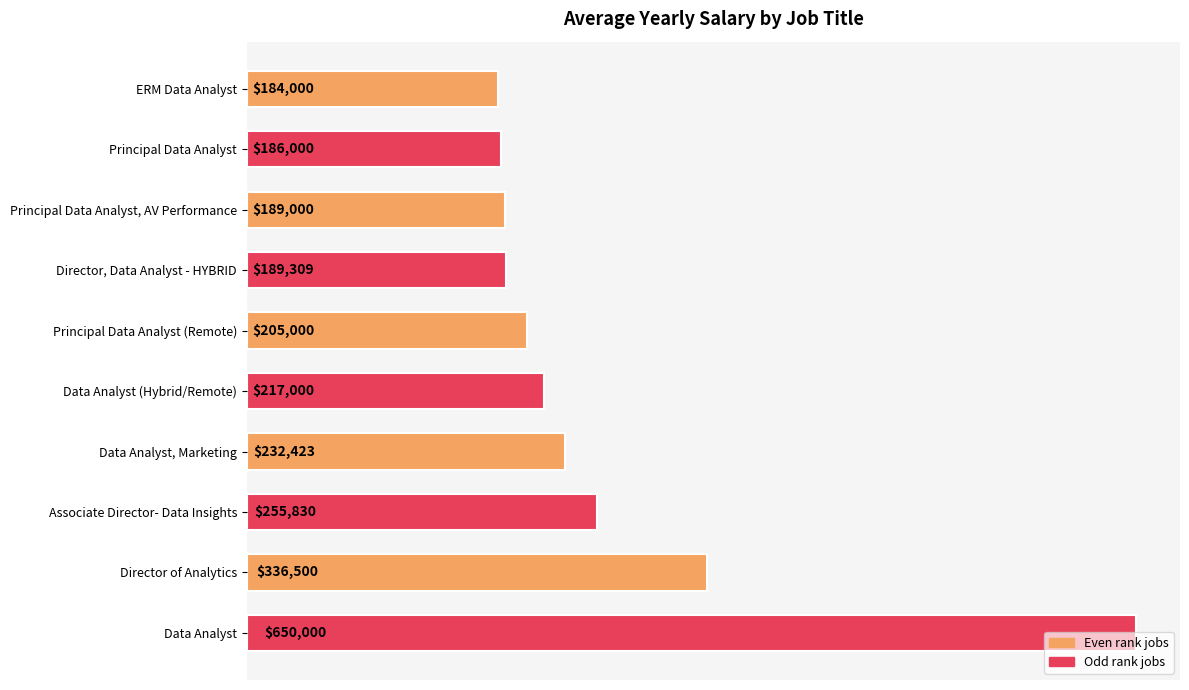

Is it true that the value at Principal Data Analyst, AV Performance is 128582.3?

False